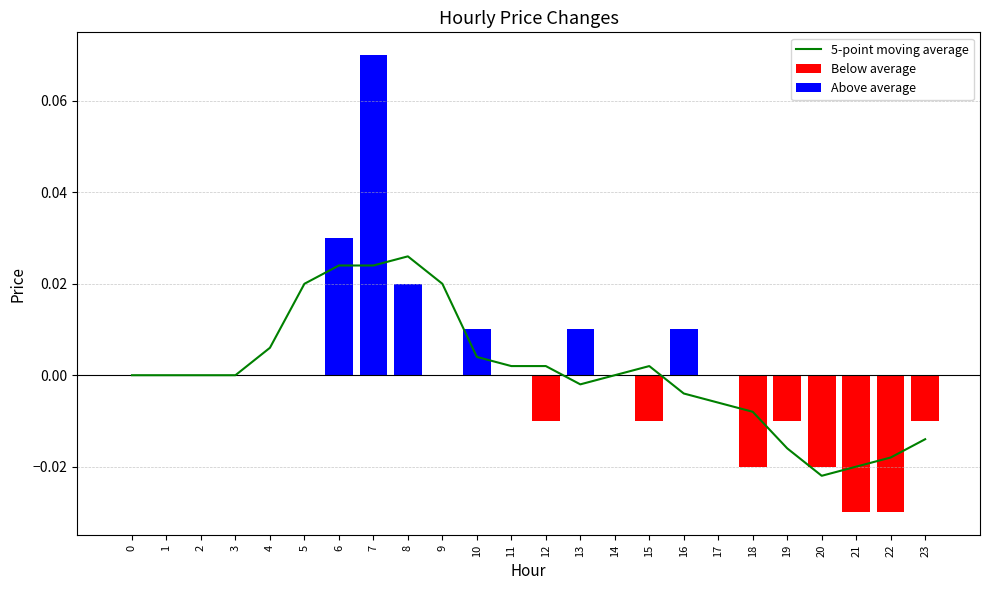

Which series has the largest range (max minus min)?

Above average